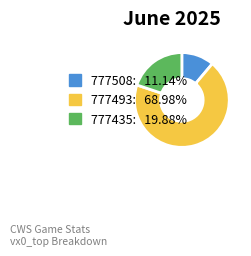

The 777508 slice represents 11% of the pie. True or false?

True